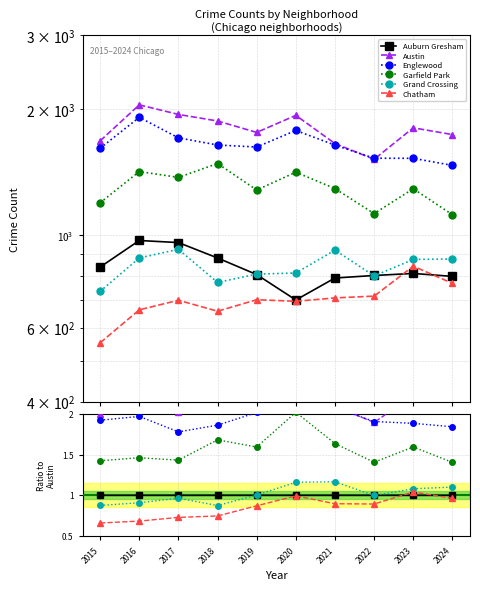

What value does the Chatham series have at 2023?

1.0